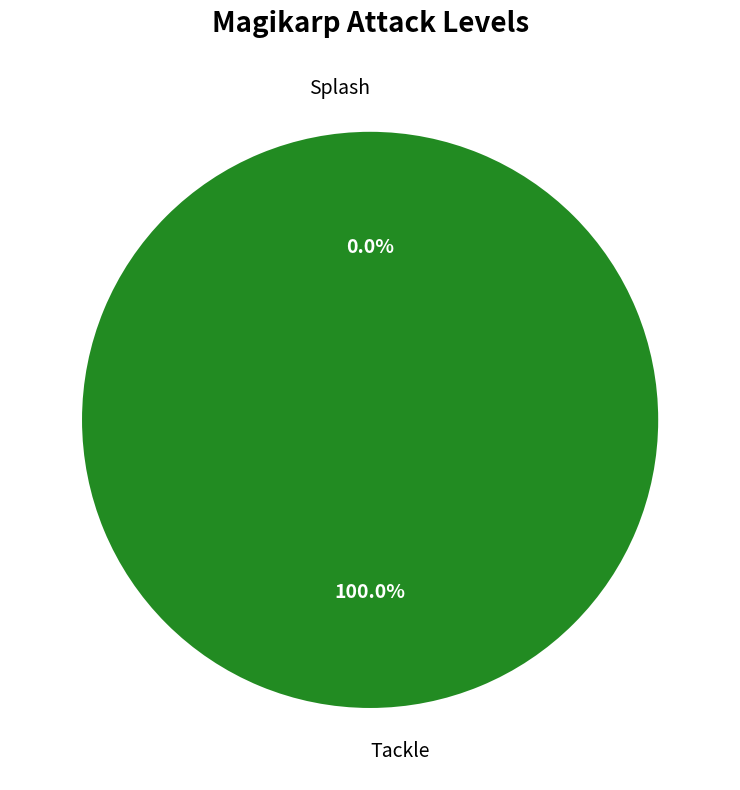

How many slices are in this pie chart?

2